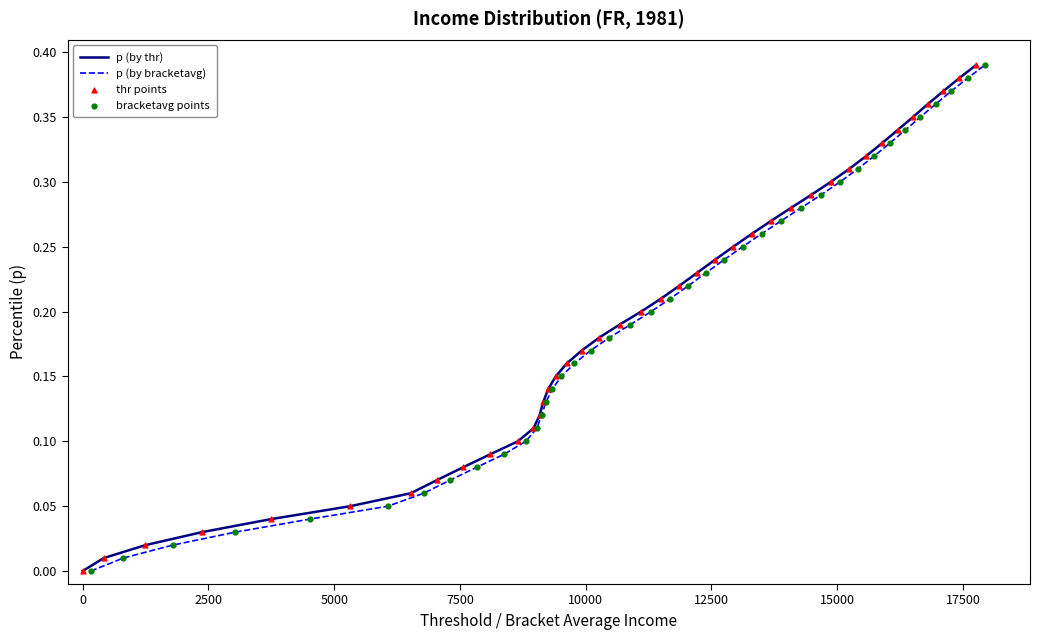

What are all the series names shown in the legend?

p (by thr), p (by bracketavg), thr points, bracketavg points